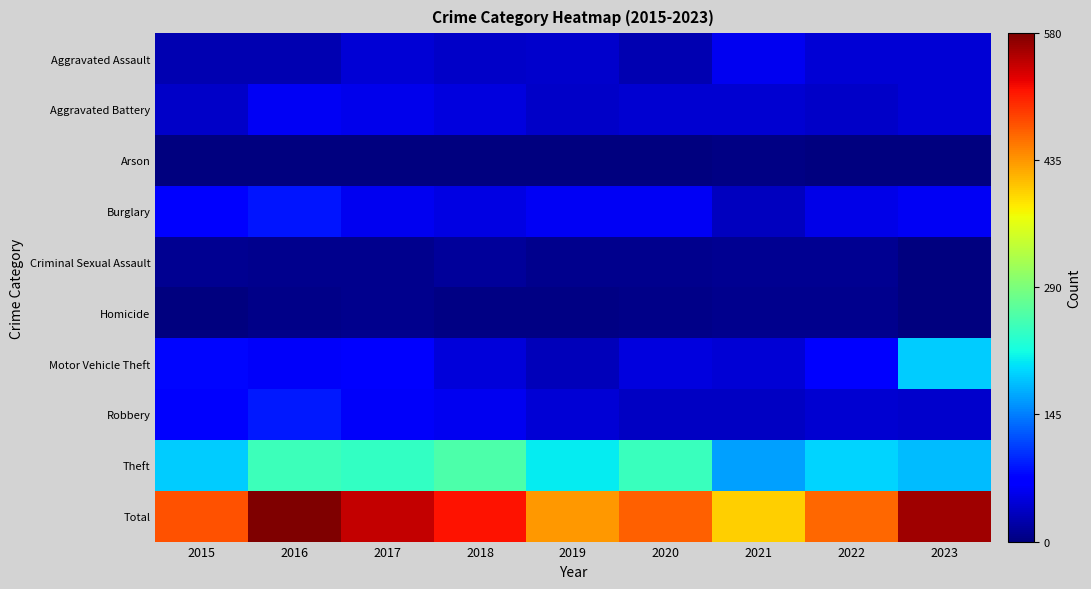

What is the spread (max minus min) of values at 2022?

463